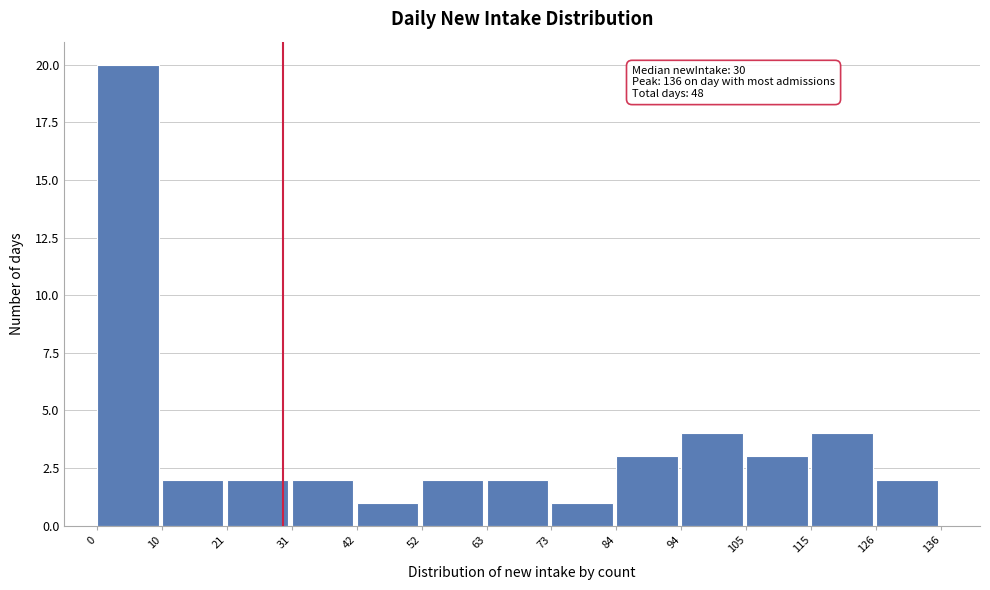

Which range on the x-axis has the tallest bar?

0 to 10